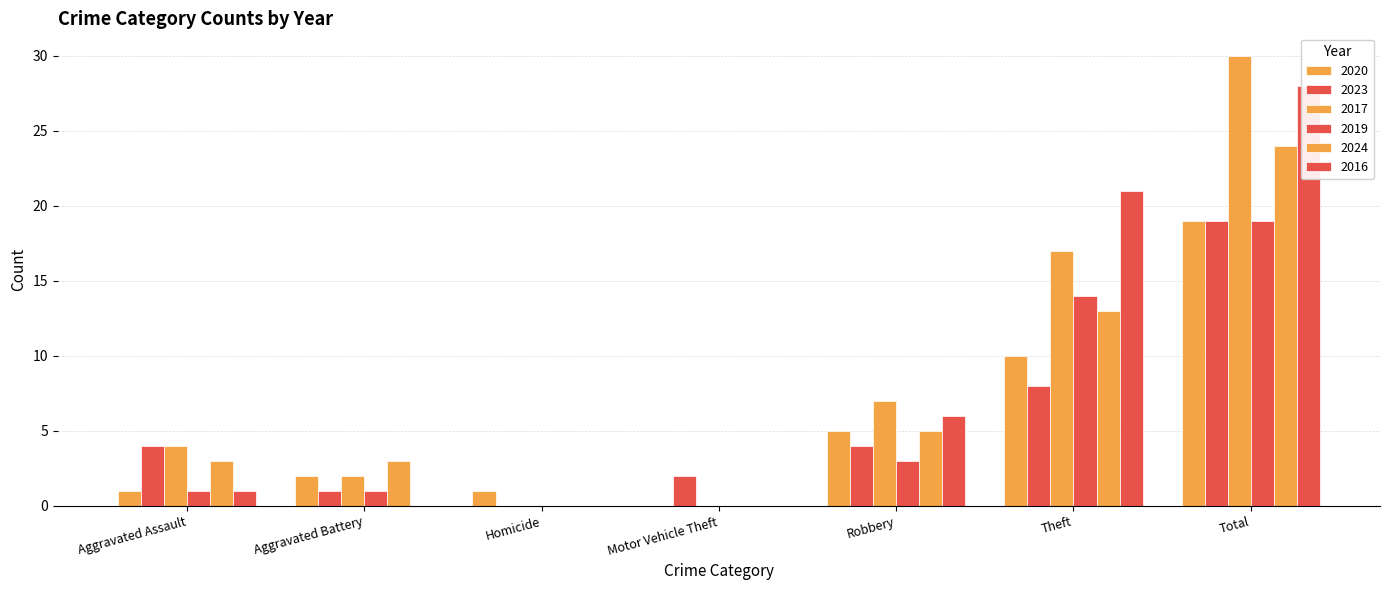

What is the total value across all series at Motor Vehicle Theft?

2